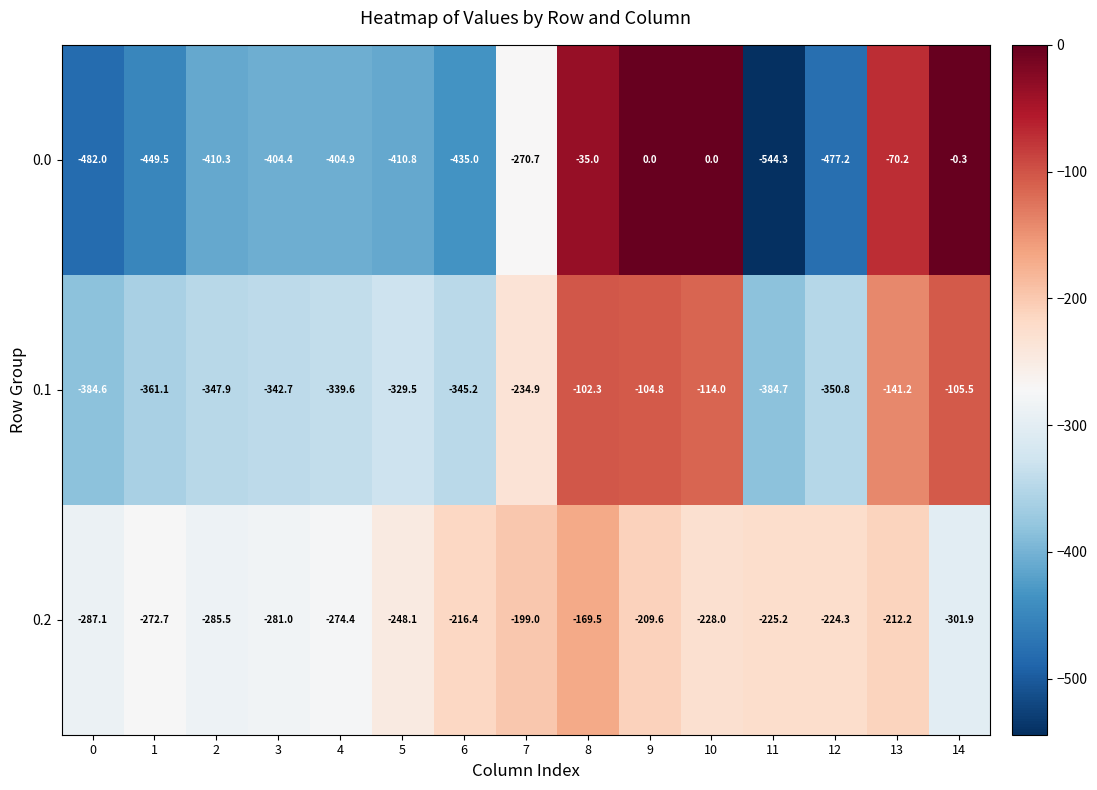

What value does the 0.0 series have at 4?

-404.9